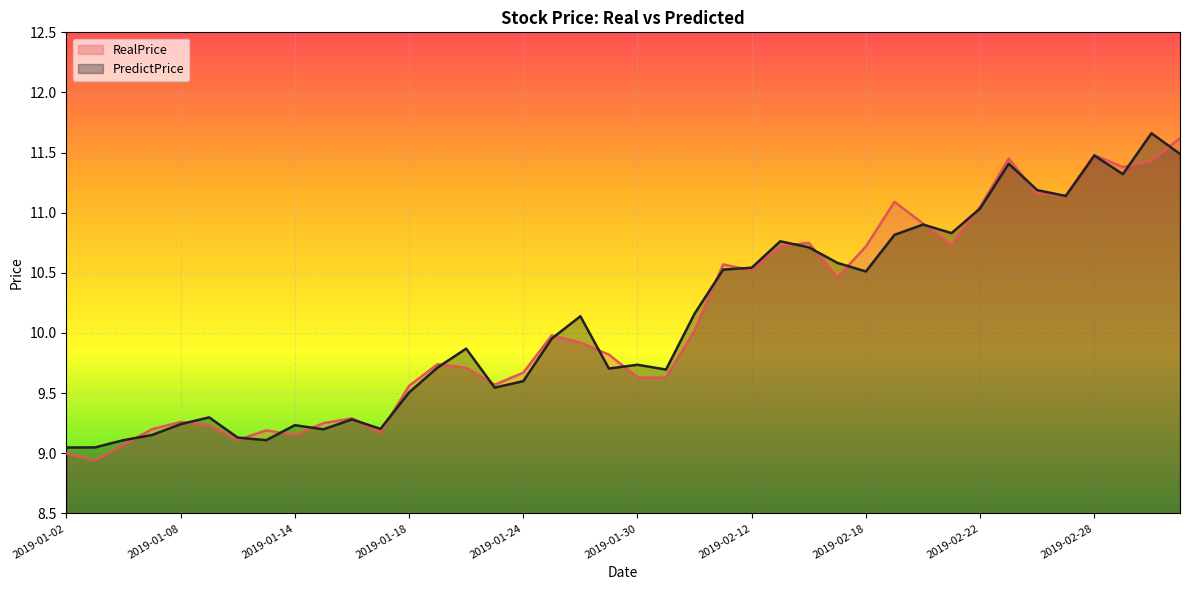

At 2019-01-08, list the series in order from smallest to largest.

PredictPrice, RealPrice